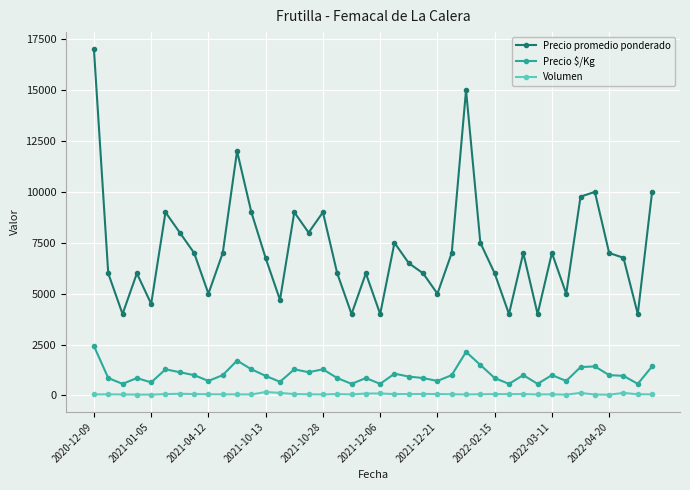

What is the sum of all Volumen values?

2730